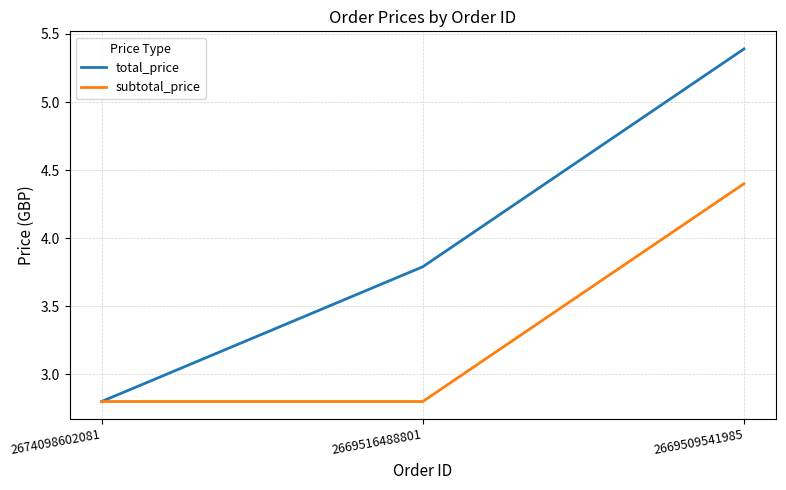

Read the total_price value at 2669516488801.

3.8